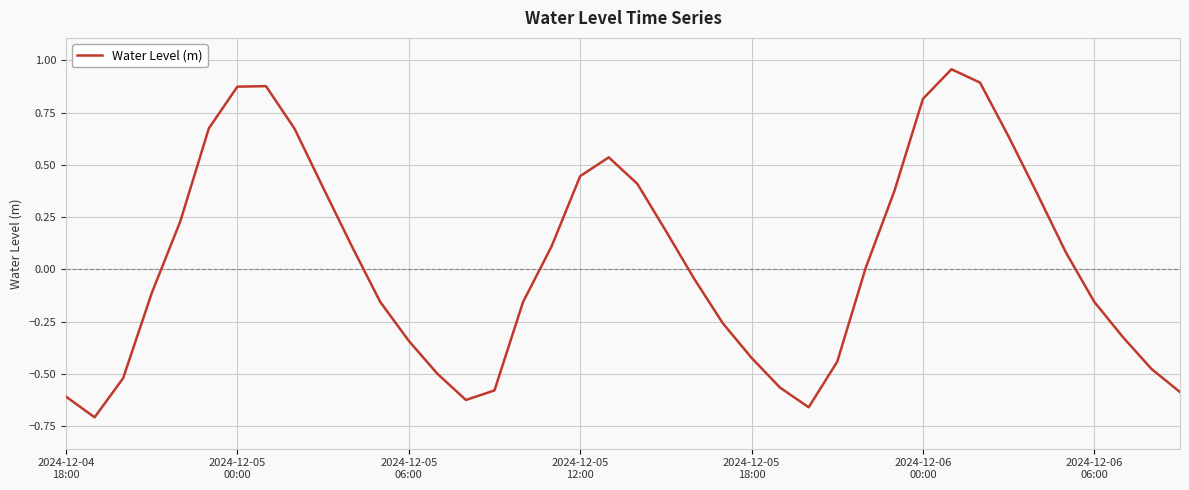

What is the difference between the maximum and minimum values?

1.7